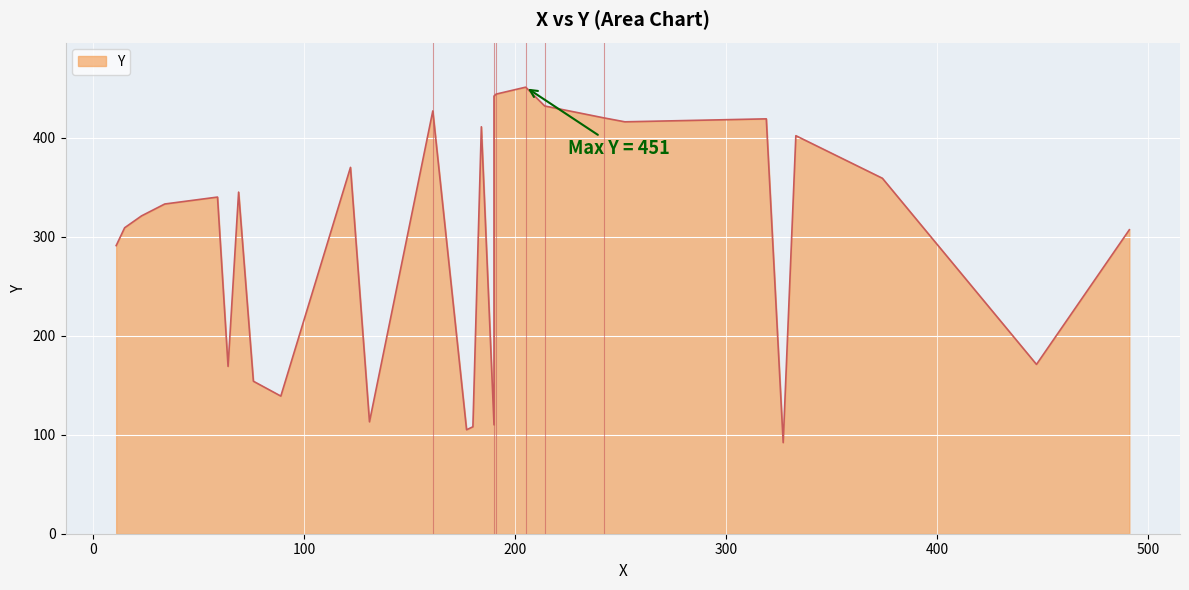

What is the sum of all values?

8400